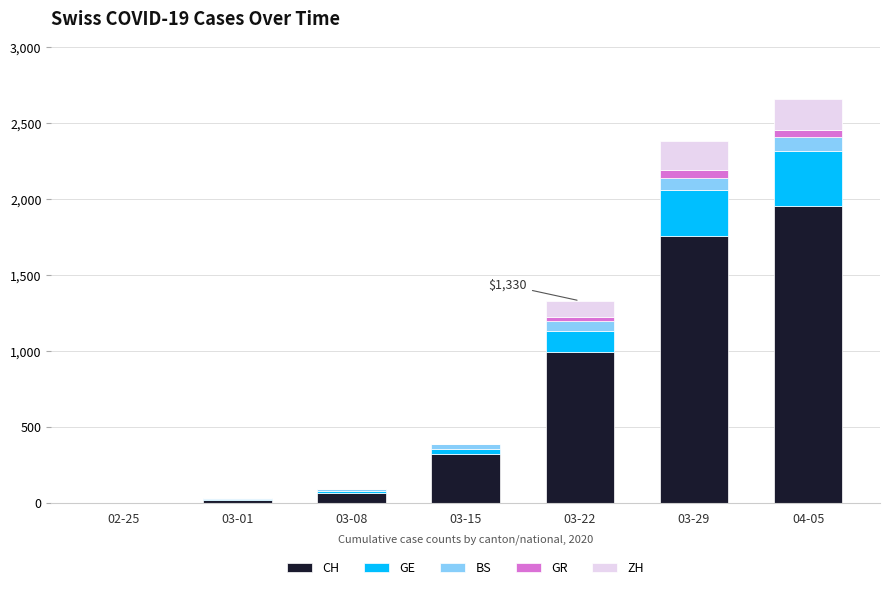

Which category has the highest value in the CH series?

04-05